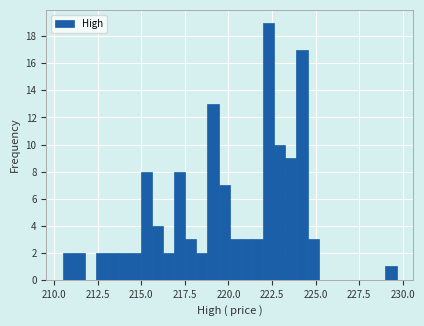

Around what value on the x-axis is the tallest bar? Give the approximate position of its centre, as read against the axis.

222.5